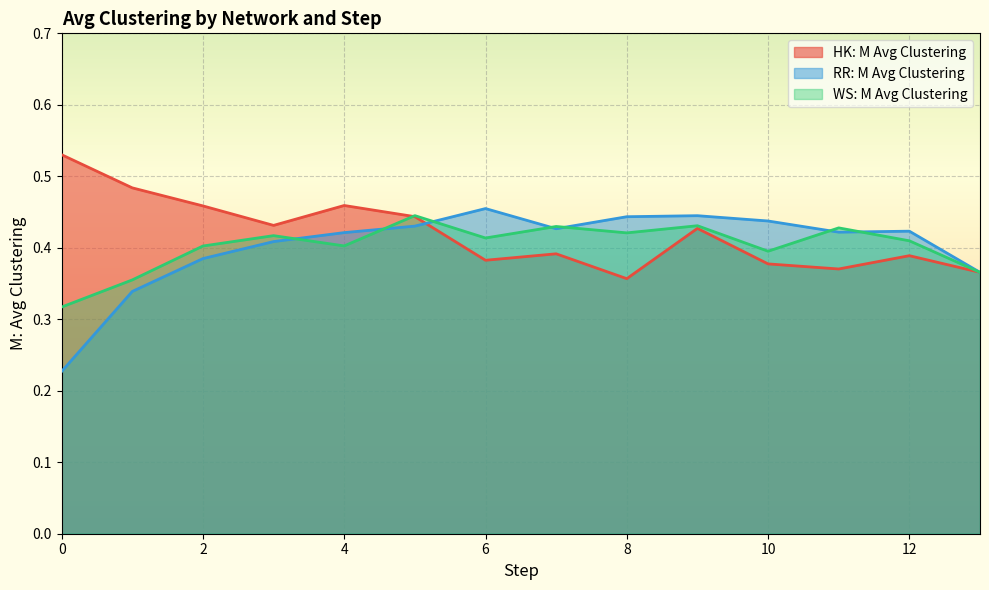

At which category is the sum across all series the highest?

5